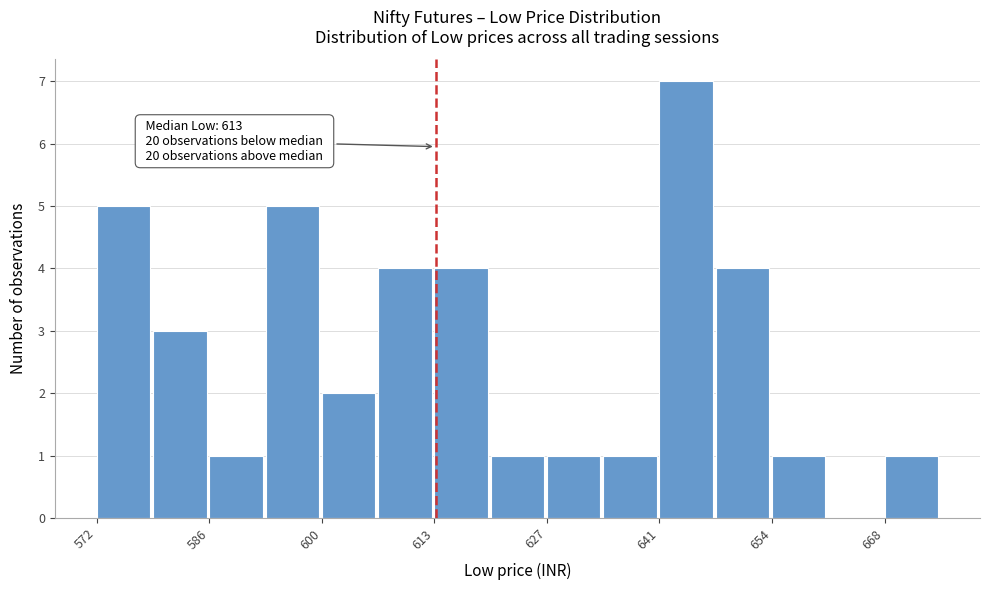

Read against the x-axis, roughly where is the centre of the tallest bar?

644